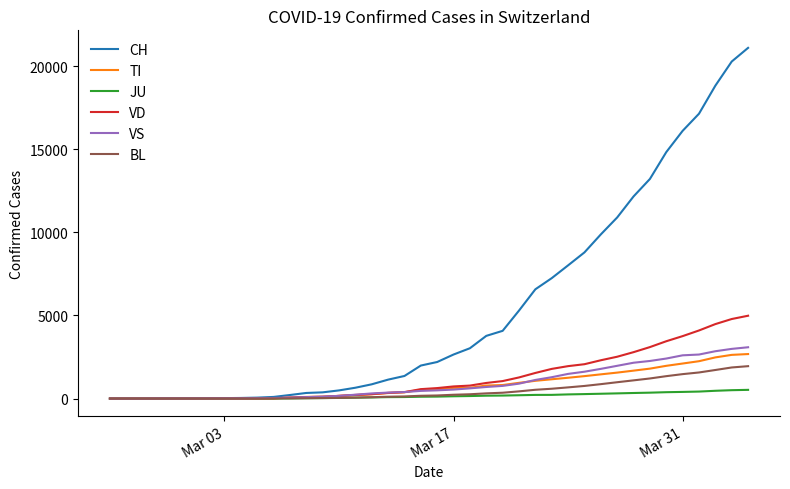

What are all the series names shown in the legend?

CH, TI, JU, VD, VS, BL